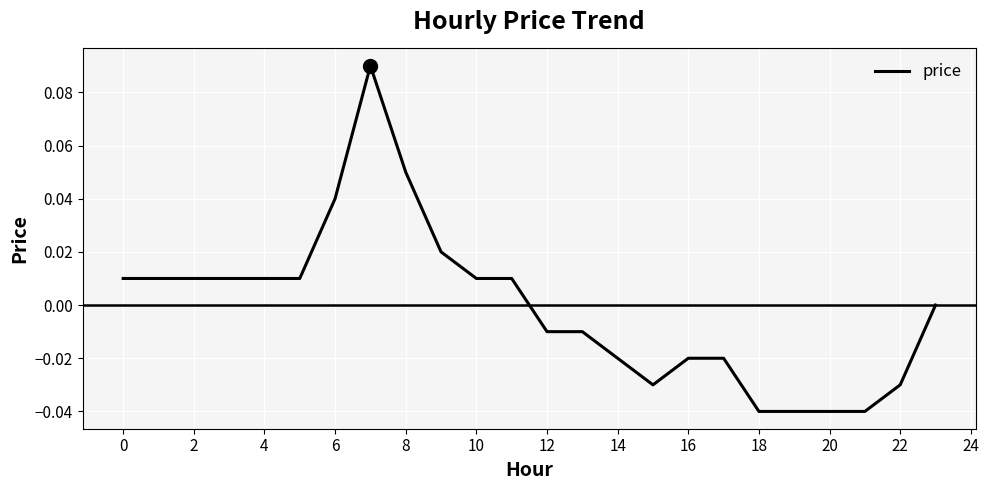

Does the chart display data point markers on the line(s)?

No